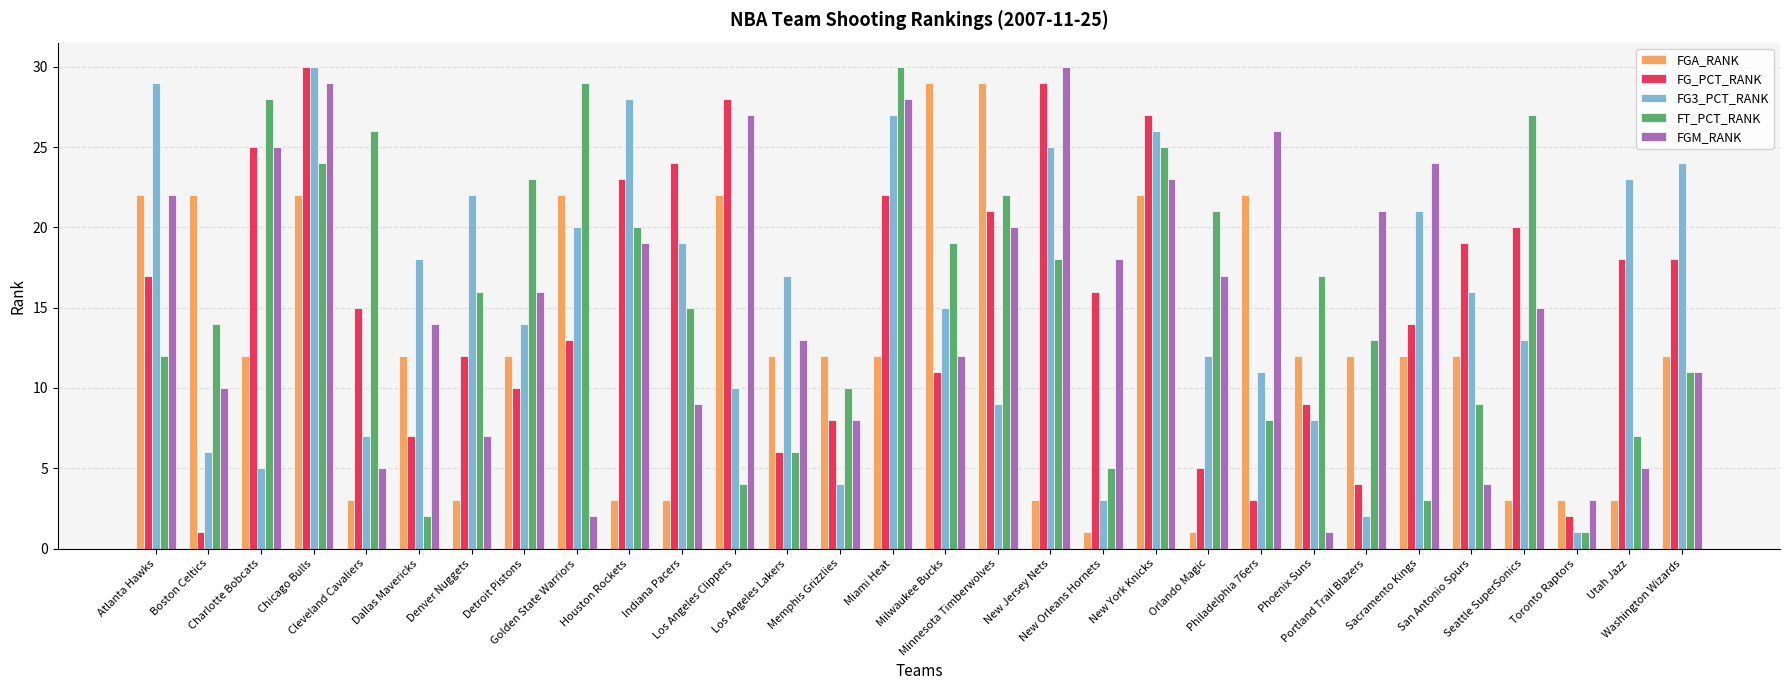

Does the chart contain any negative values?

No